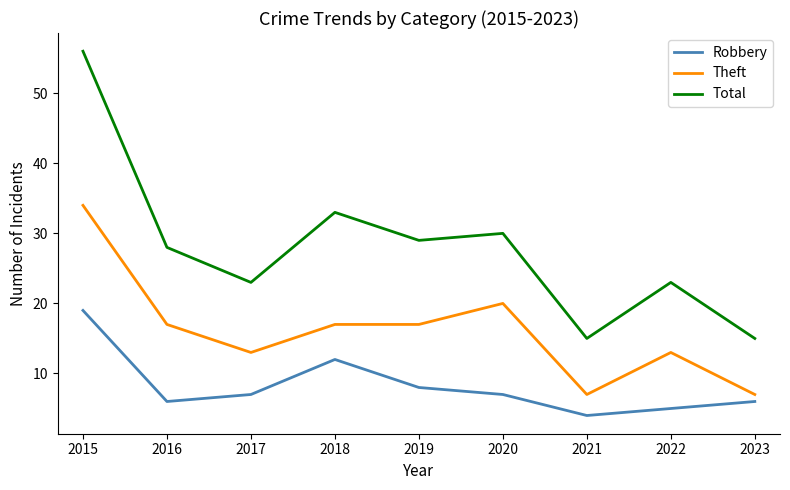

Which series has the largest range (max minus min)?

Total